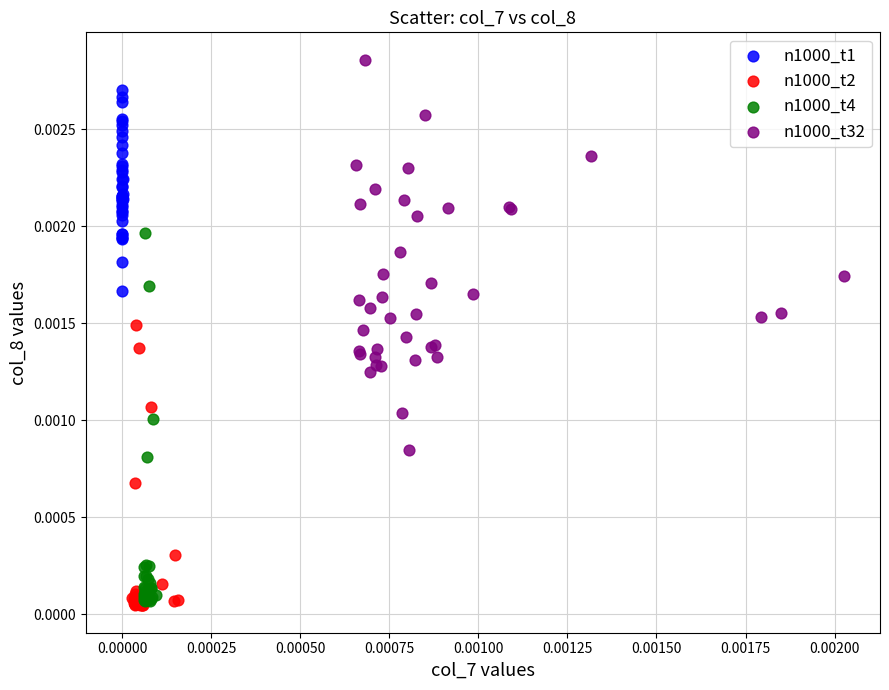

What are all the series names shown in the legend?

n1000_t1, n1000_t2, n1000_t4, n1000_t32